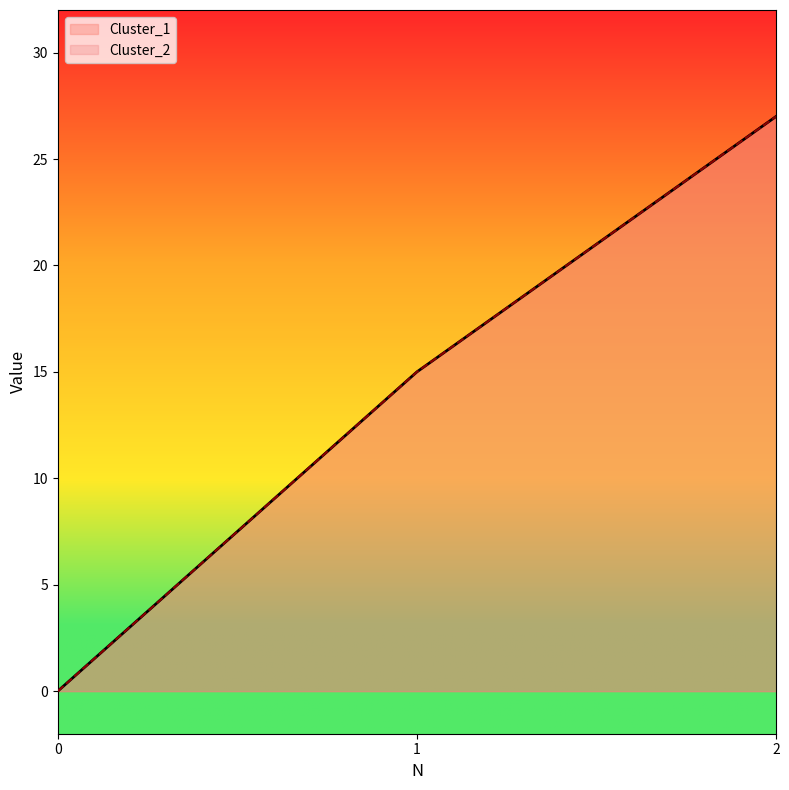

Reading left to right, what are all the values shown in this chart?

Cluster_1: 0	15	27
Cluster_2: 0	15	27